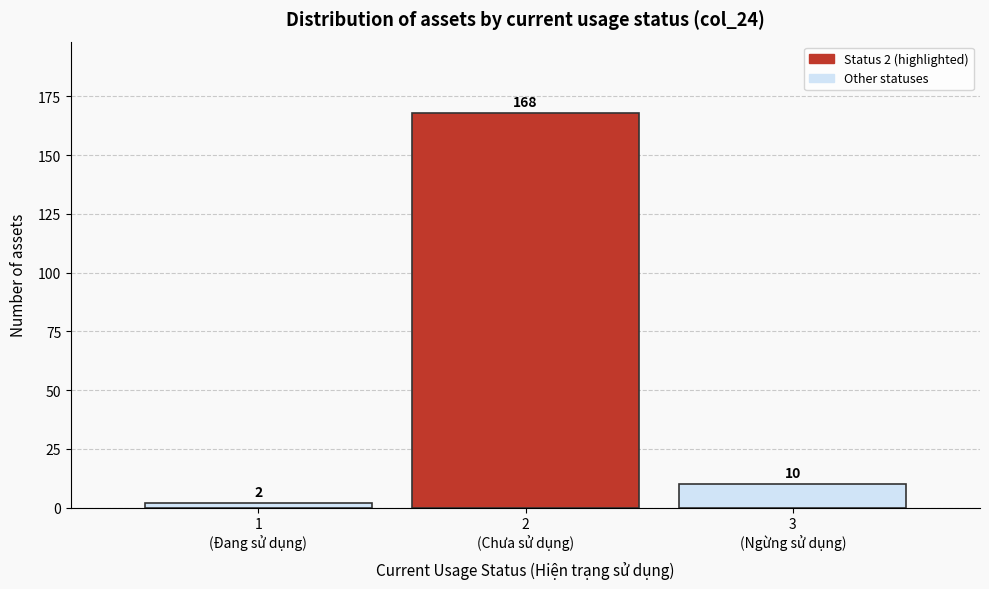

Reading left to right, extract all data points from this chart.

2	168	10